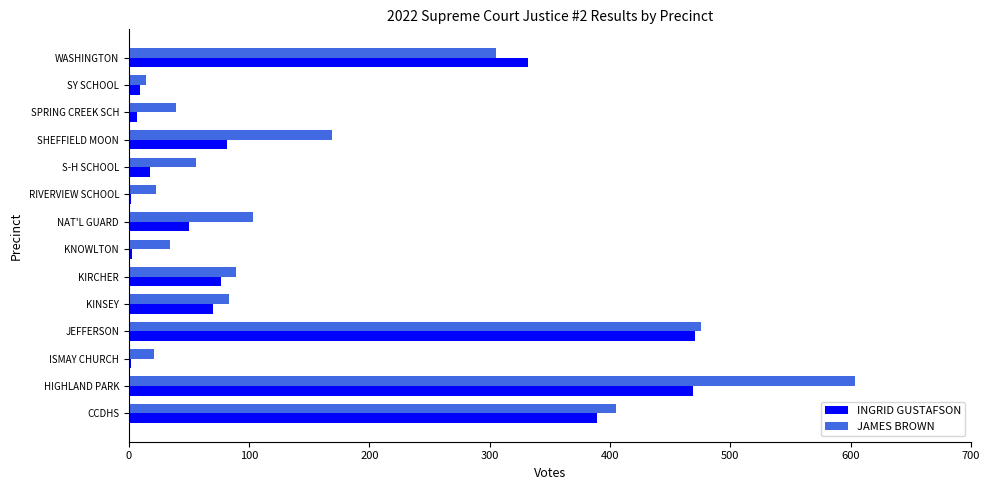

Which series changed the most between ISMAY CHURCH and KINSEY?

INGRID GUSTAFSON